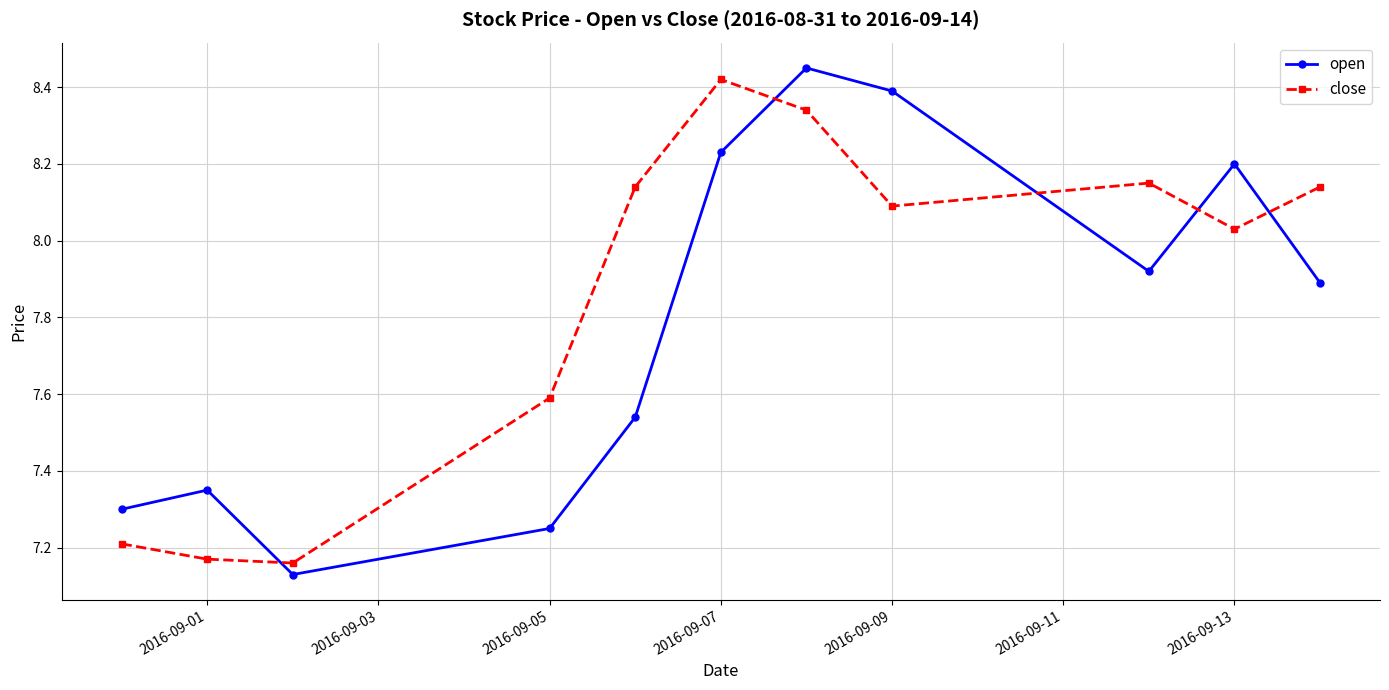

In close, how many points are lower than both neighbors (excluding endpoints)?

3